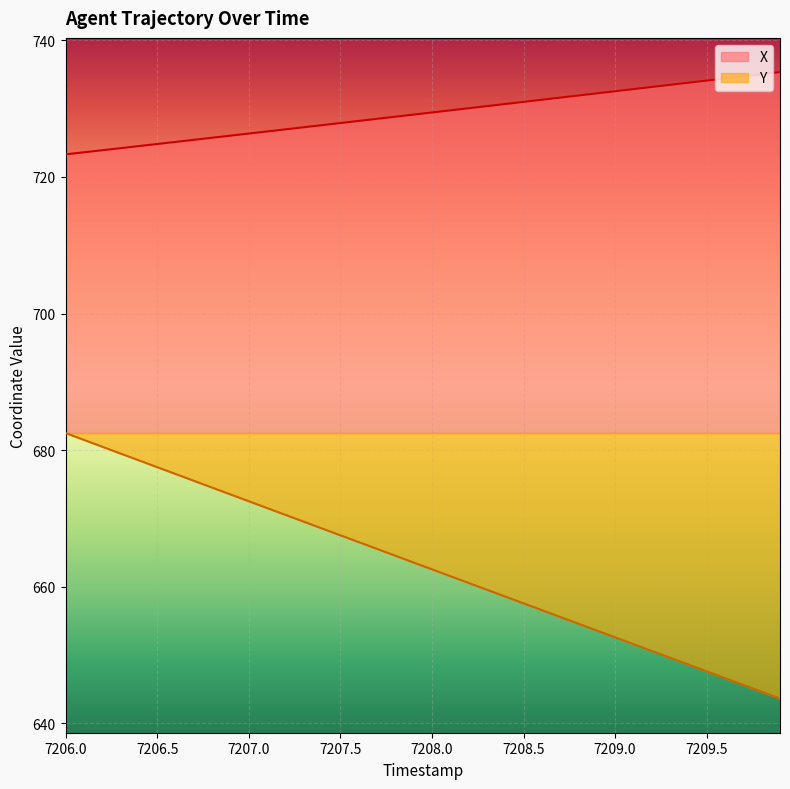

True or false: X has more than 2 interior local peaks.

False